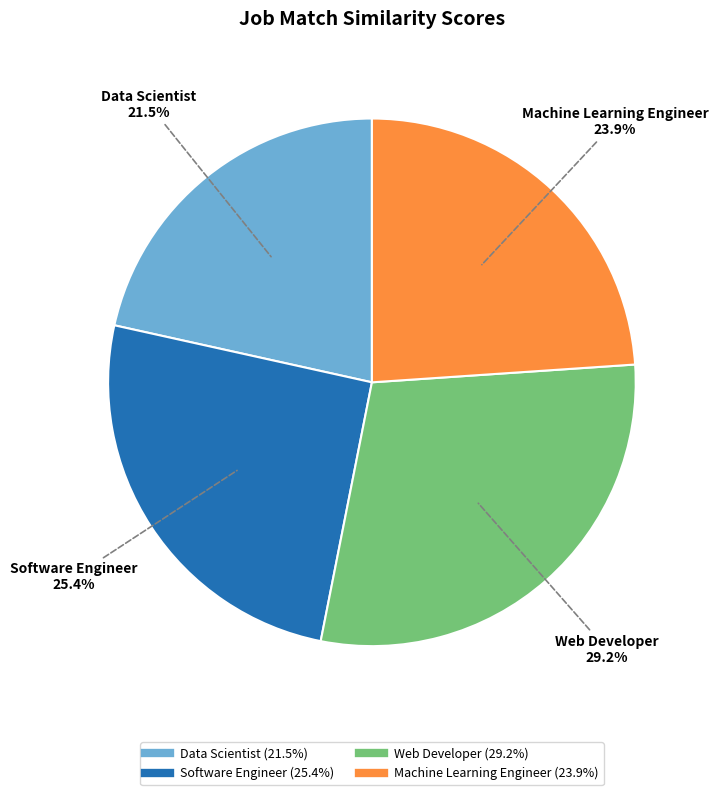

To the nearest percent, what percentage of the pie is Machine Learning Engineer?

24%